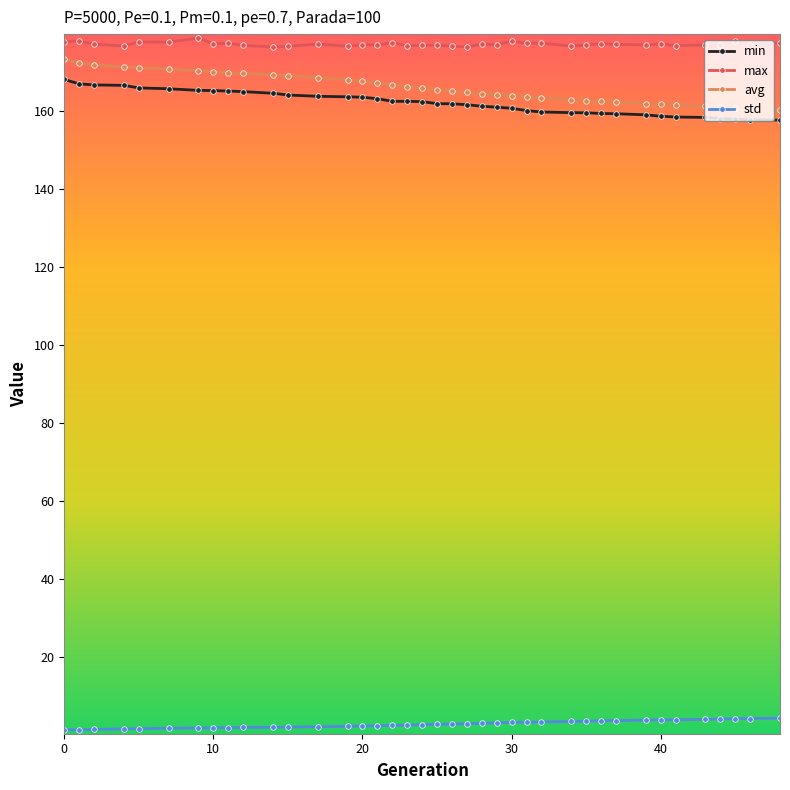

True or false: max has more than 0 points higher than both neighbors.

True